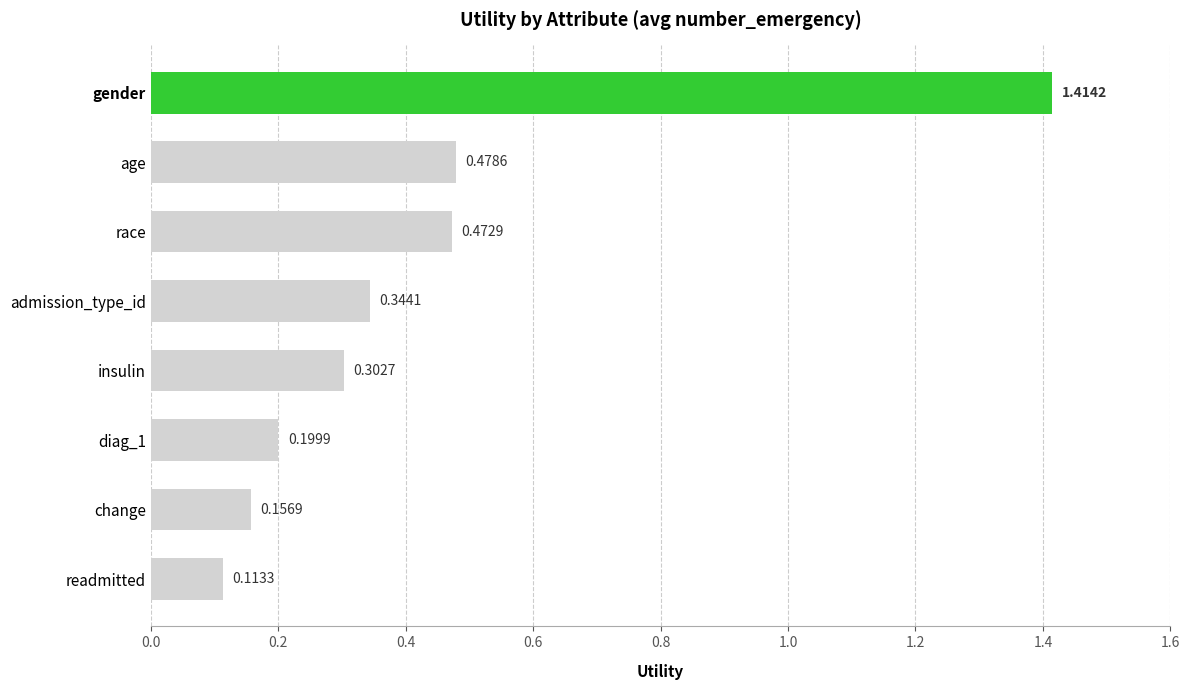

Rank the categories by value from lowest to highest.

readmitted, change, diag_1, insulin, admission_type_id, race, age, gender